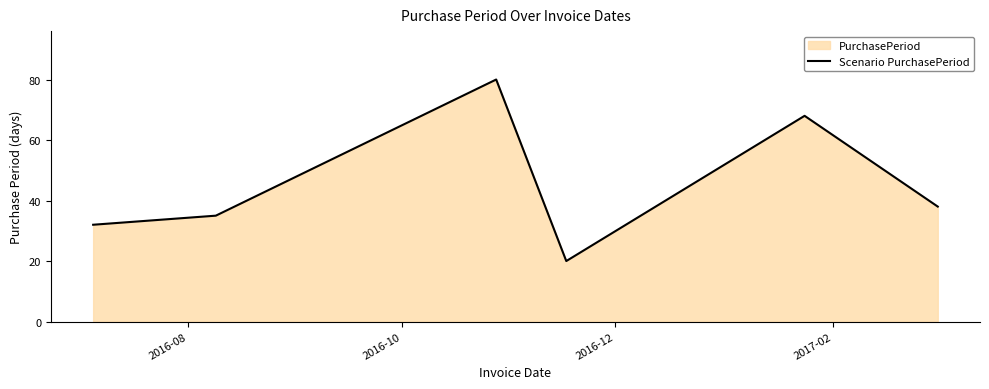

What is the difference between the maximum and minimum values?

60